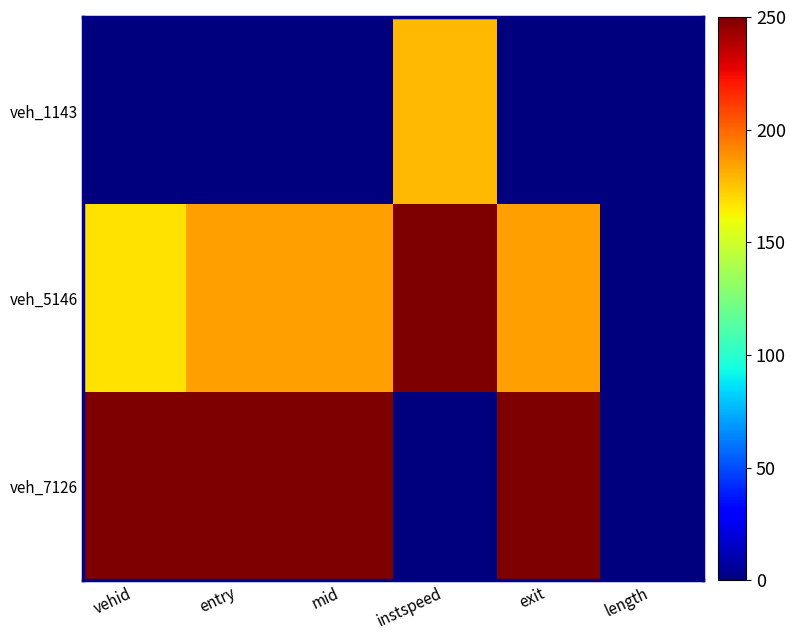

Which series has the largest range (max minus min)?

veh_5146